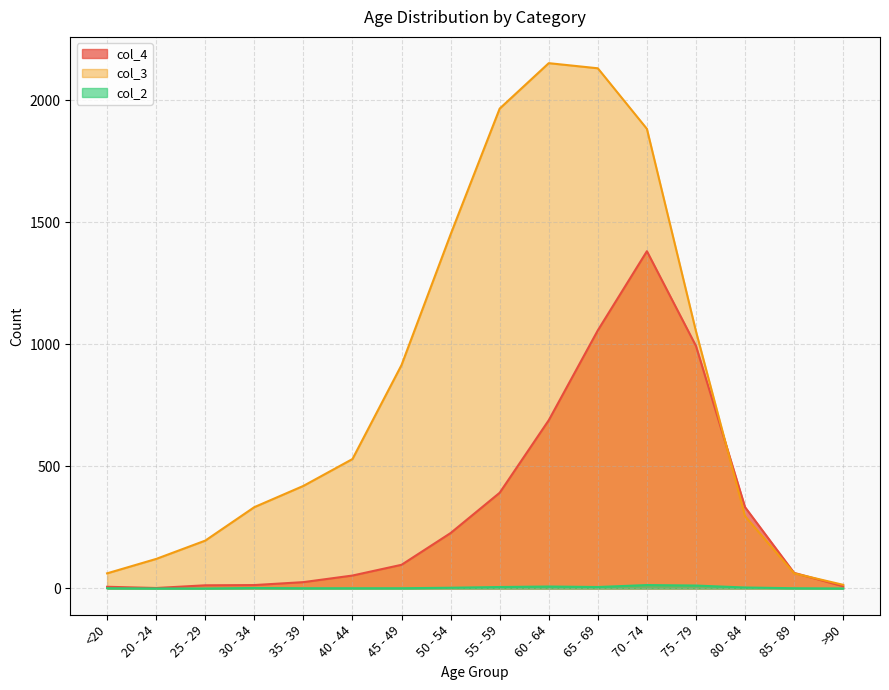

Reading left to right, list all the values displayed in this chart.

col_4: 7	2	13	14	26	53	97	227	392	689	1057	1381	993	333	64	9
col_3: 62	121	196	333	420	530	915	1450	1965	2151	2130	1882	1053	296	62	15
col_2: 1	0	0	2	1	1	1	3	6	8	6	14	12	4	1	0